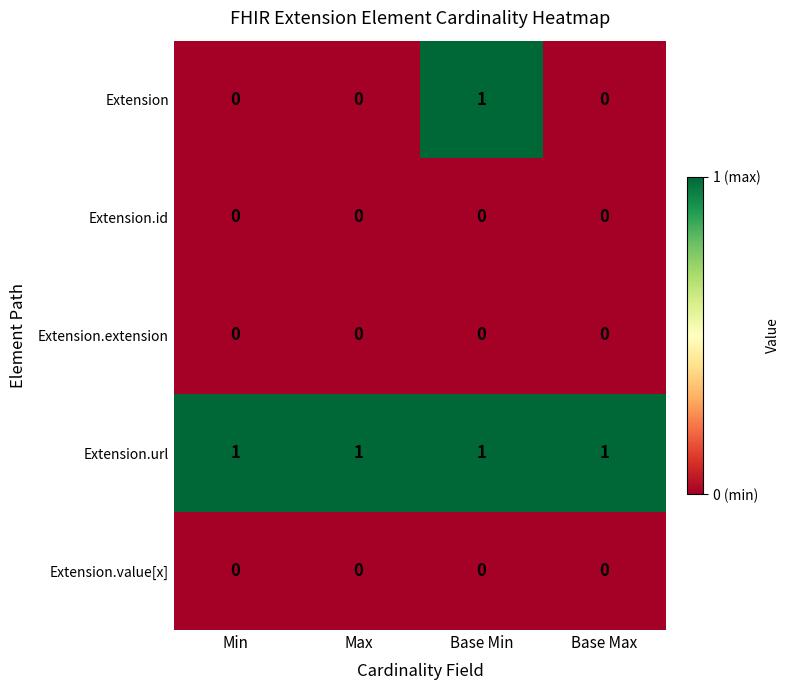

Count the number of categories in the chart.

4